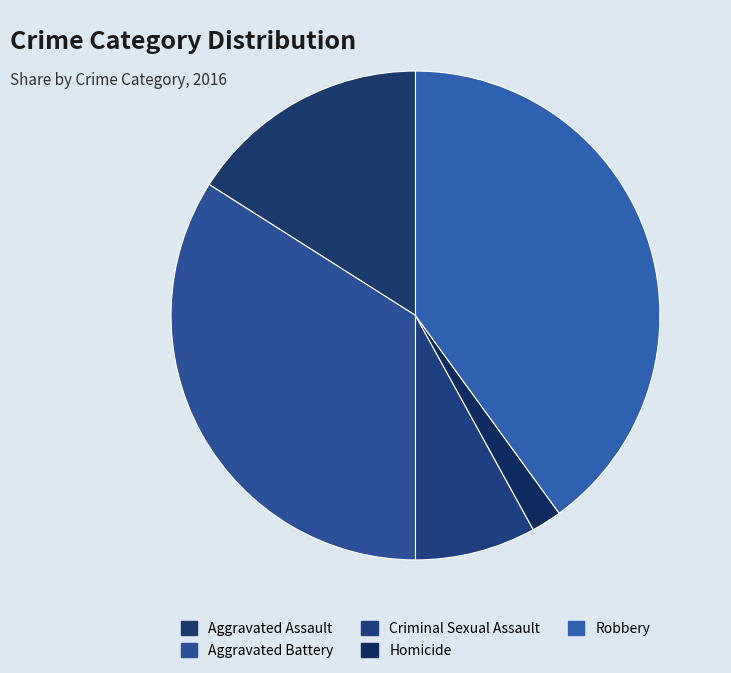

How many segments does this pie chart have?

5